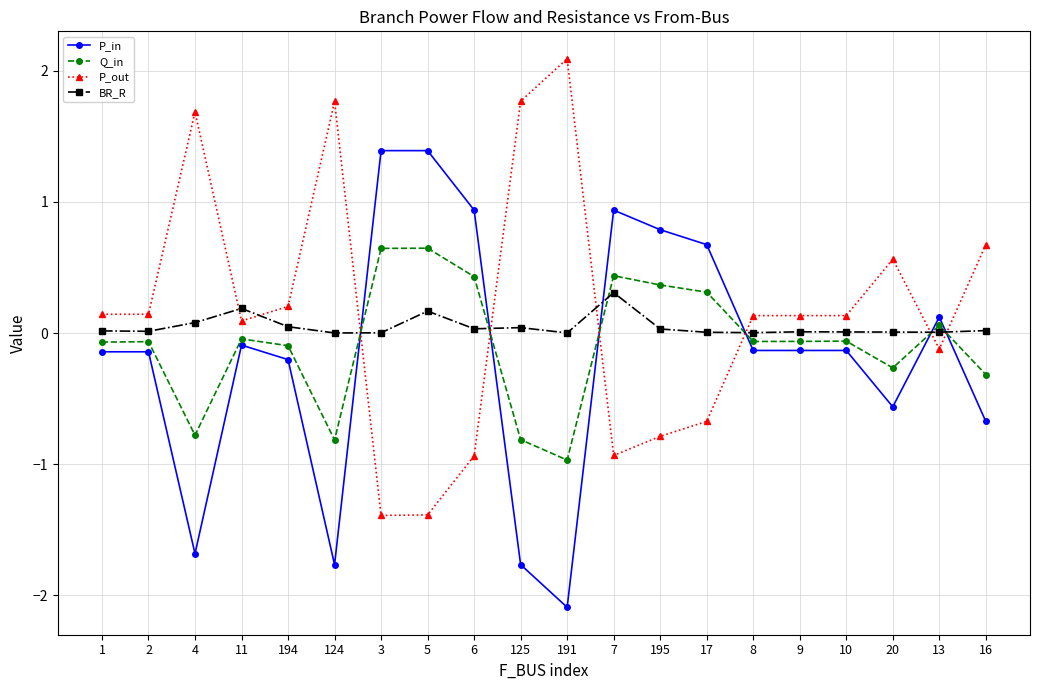

How many negative values does the P_in series have?

13